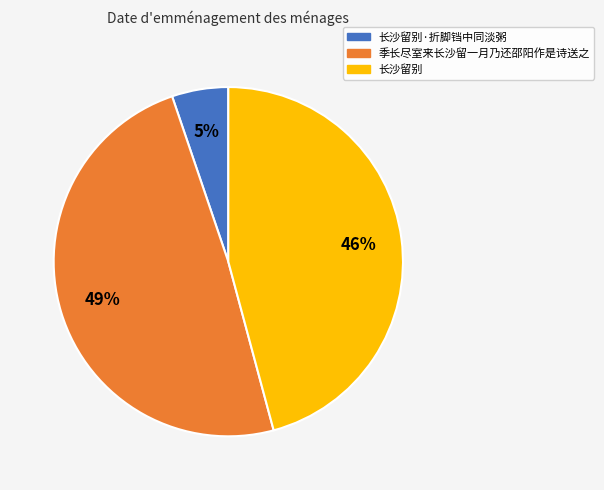

Is there a majority slice in this chart?

No